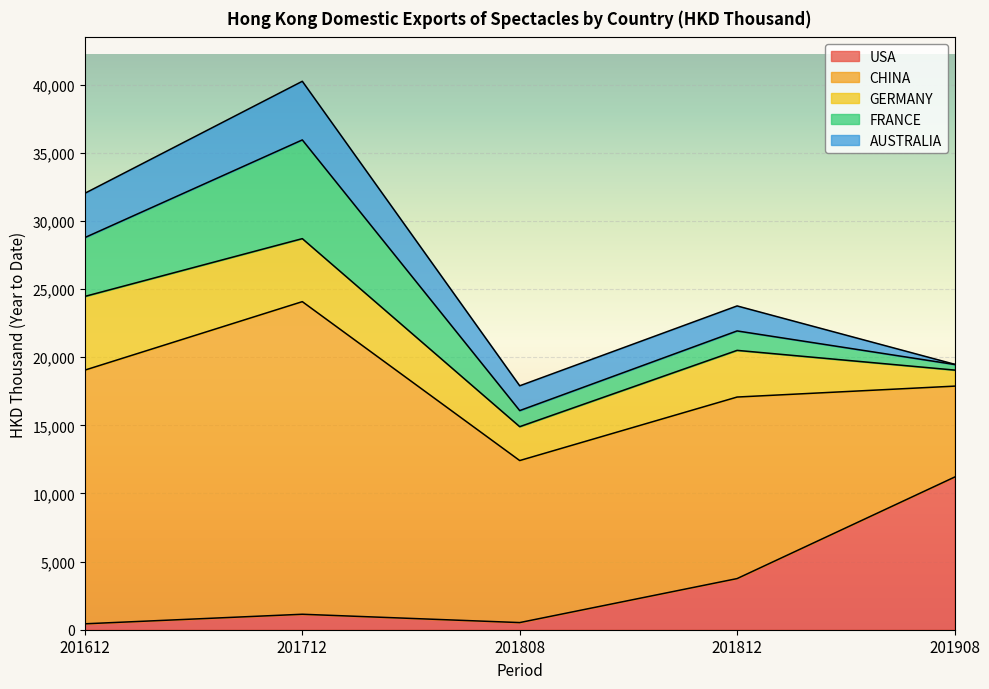

What is the difference between the highest and lowest values at 201612?

18187.4